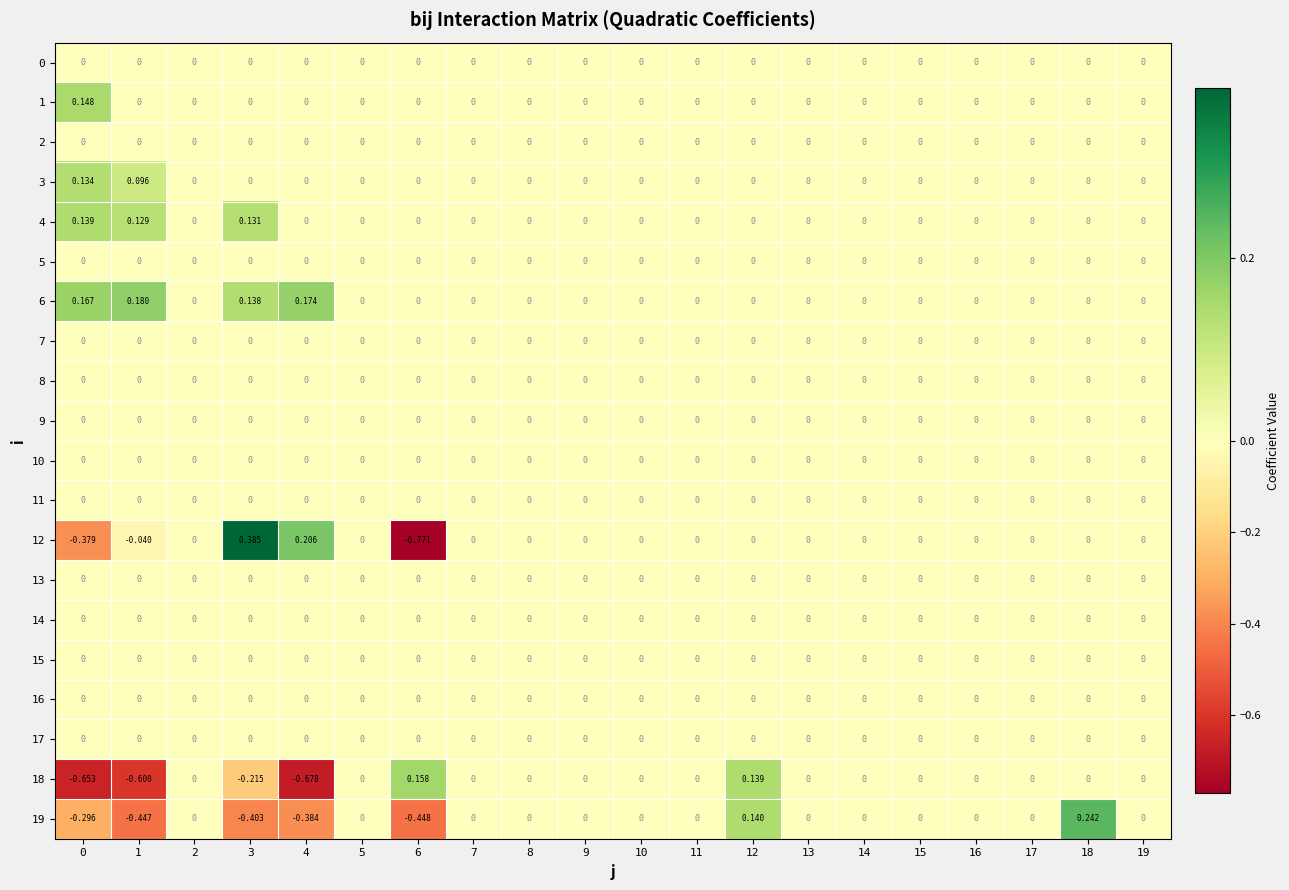

At how many categories does at least one series exceed 0?

7